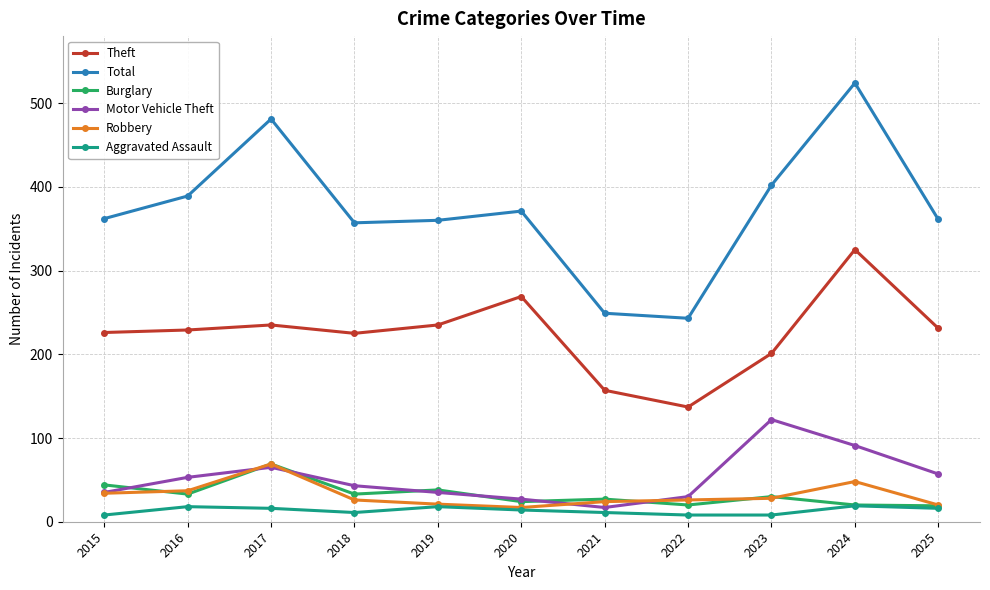

The value of Burglary at 2019 is 38. True or false?

True